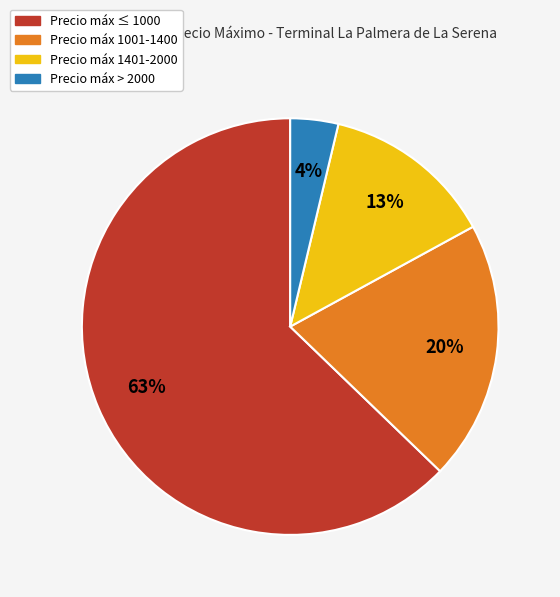

To the nearest percent, what is the average slice percentage?

25%